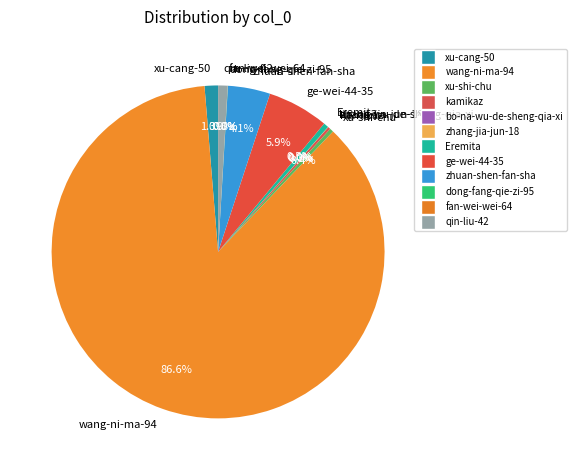

Which category has the biggest portion of the pie?

wang-ni-ma-94